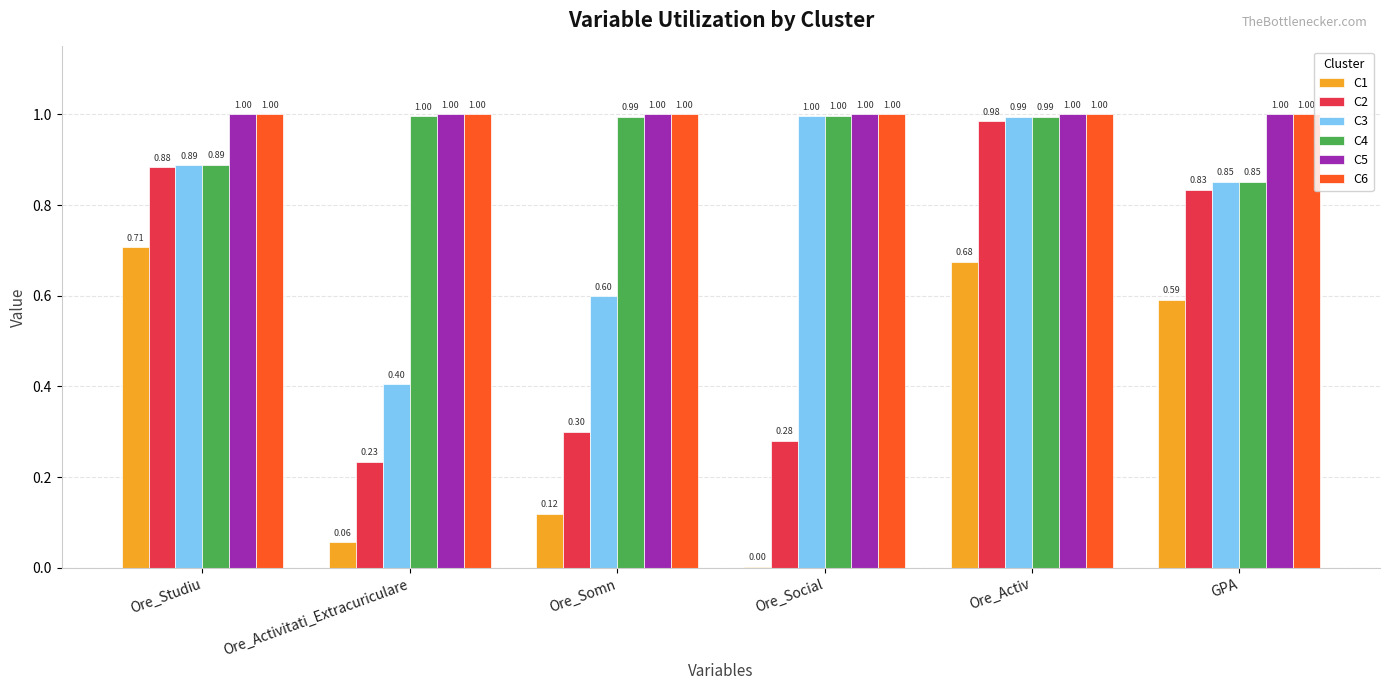

What is the sum of the C2 values at Ore_Studiu and Ore_Somn?

1.2